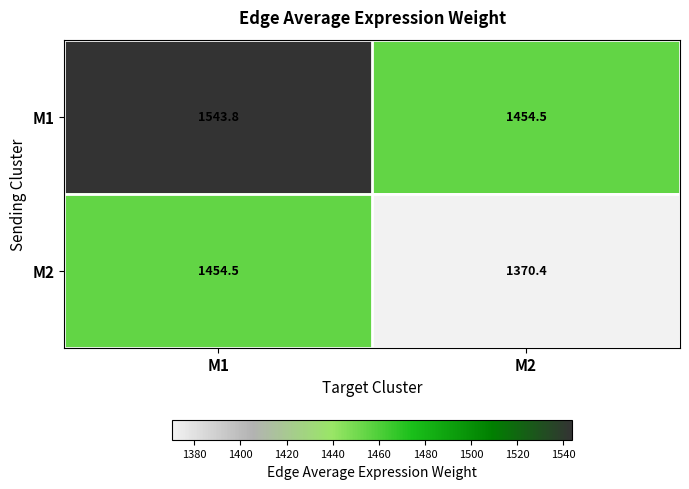

The M2 series shows 1821.1 at M2. True or false?

False